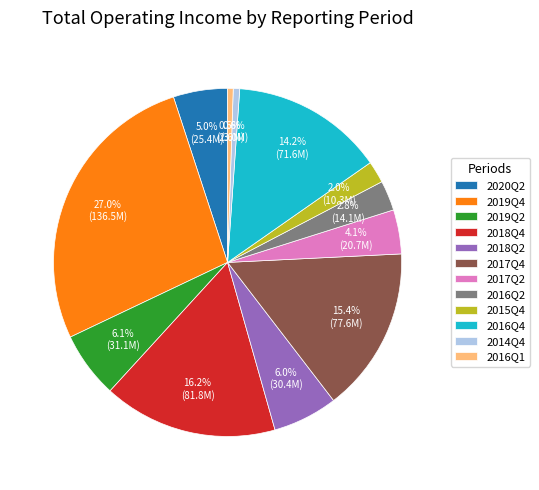

Is 2018Q2 the majority of the pie?

No